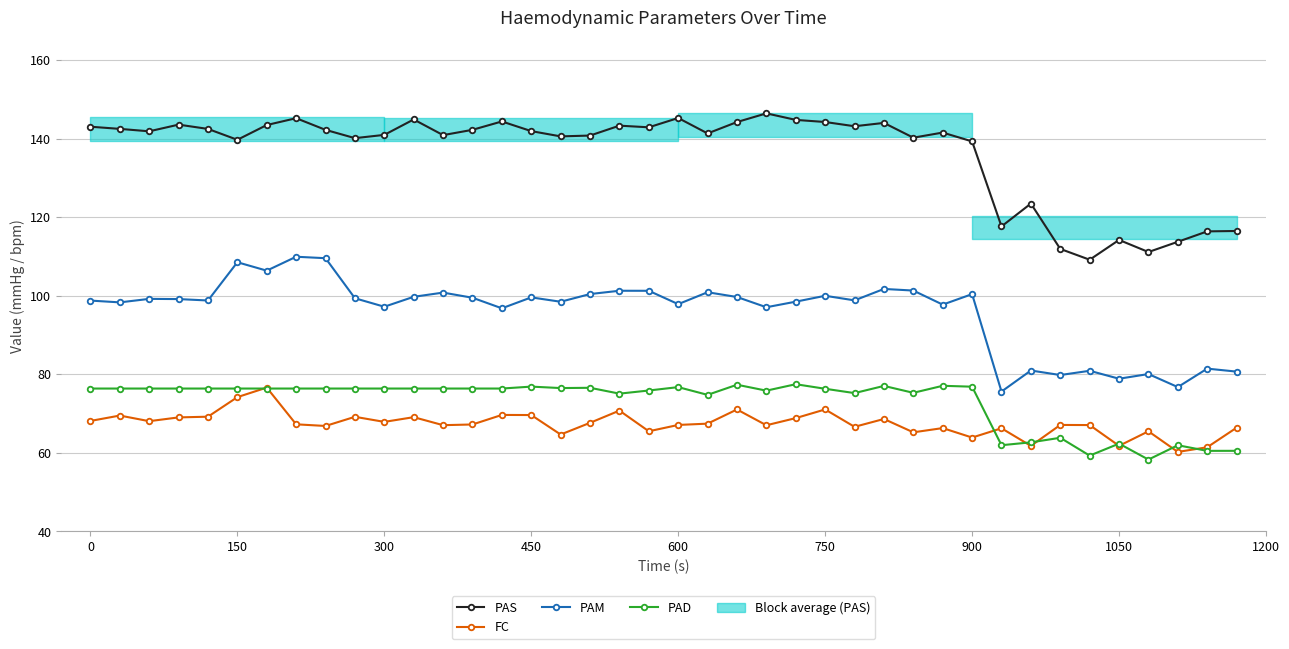

What is the highest value of the FC series?

76.6